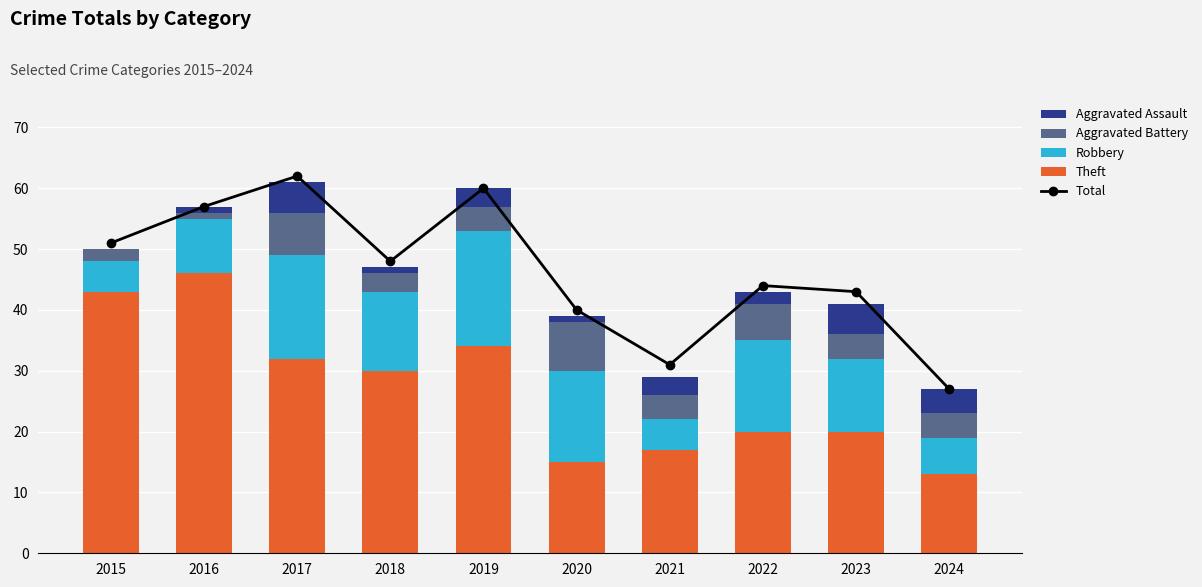

Is it true that Aggravated Battery equals 10 at 2017?

False